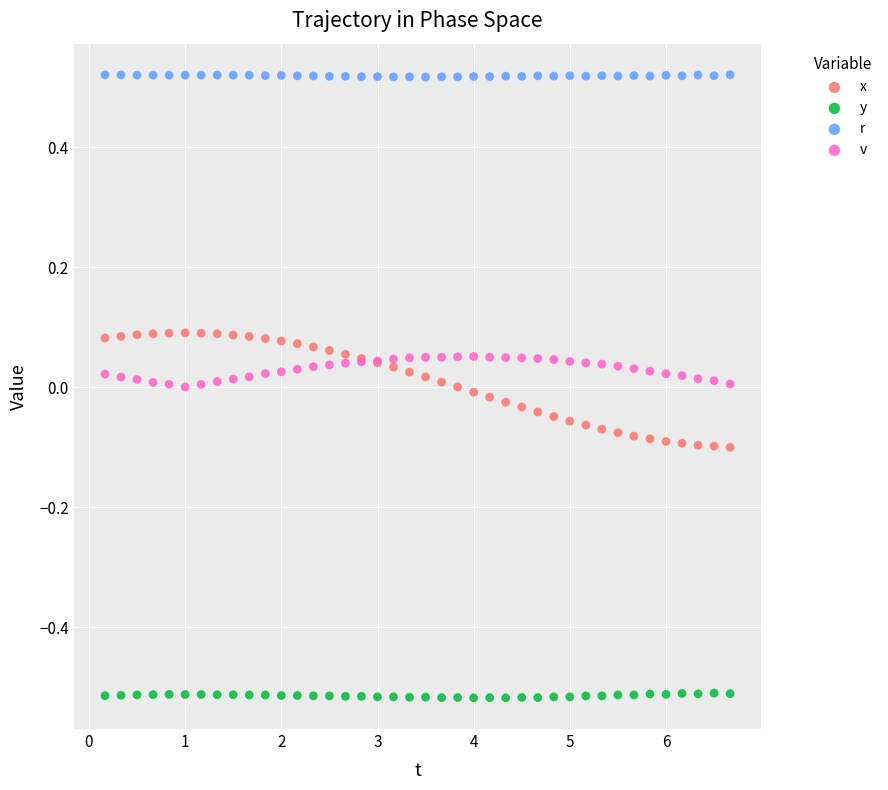

Which series reaches the minimum Y coordinate?

y